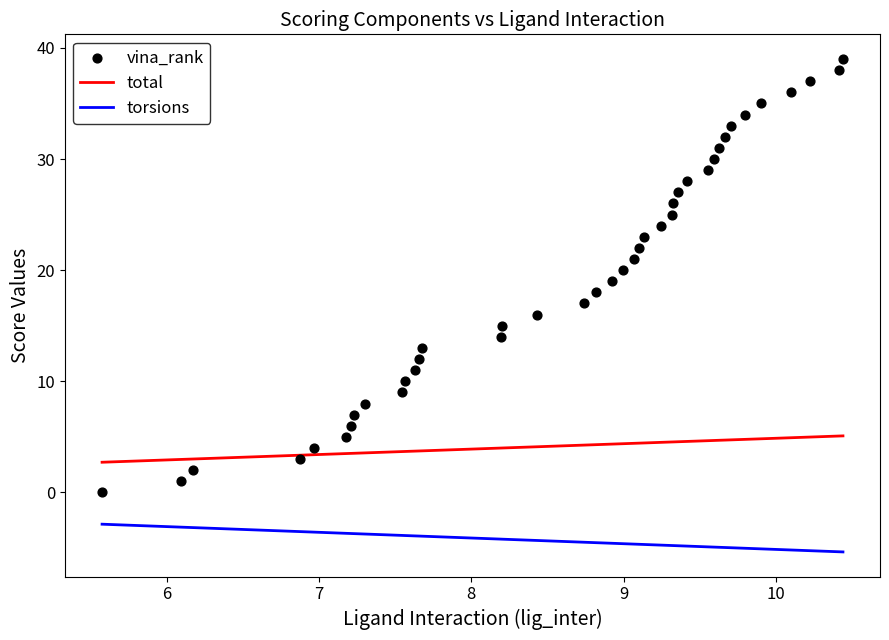

True or false: torsions and total intersect in this chart.

False